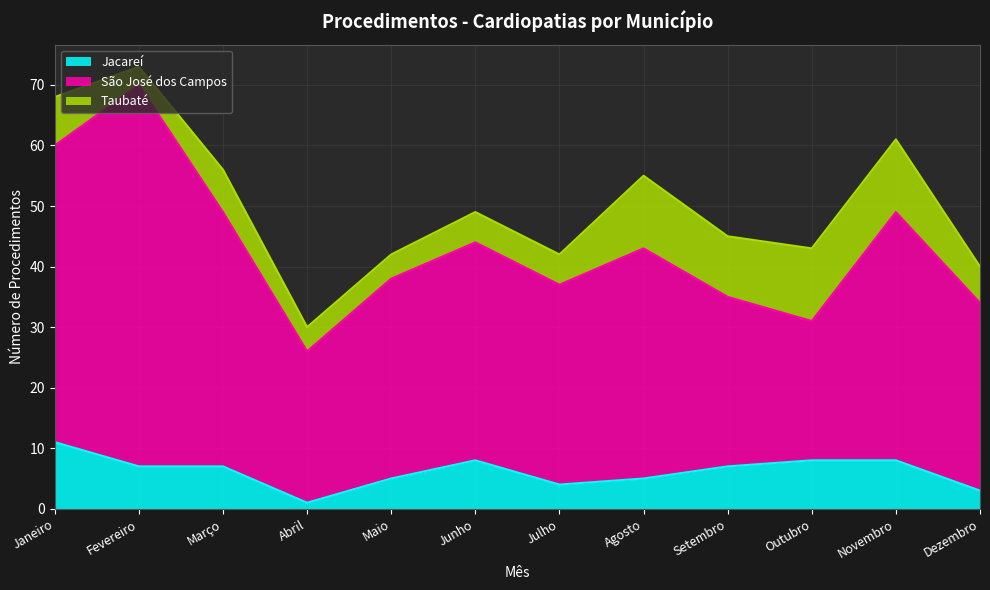

How many Jacareí values are between 5 and 8?

8